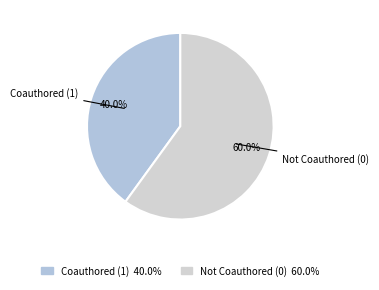

Count the number of slices in the pie.

2